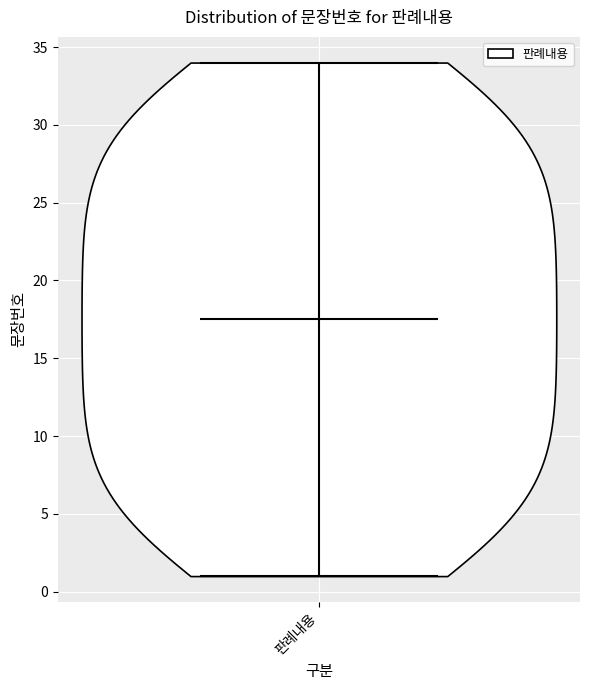

Read this violin plot against the y-axis: where its median line is, and the lowest and highest points the violin reaches. The values are not printed on the chart, so give them approximately, as read against the axis.

median line 17.5, lowest point 1.0, highest point 34.0